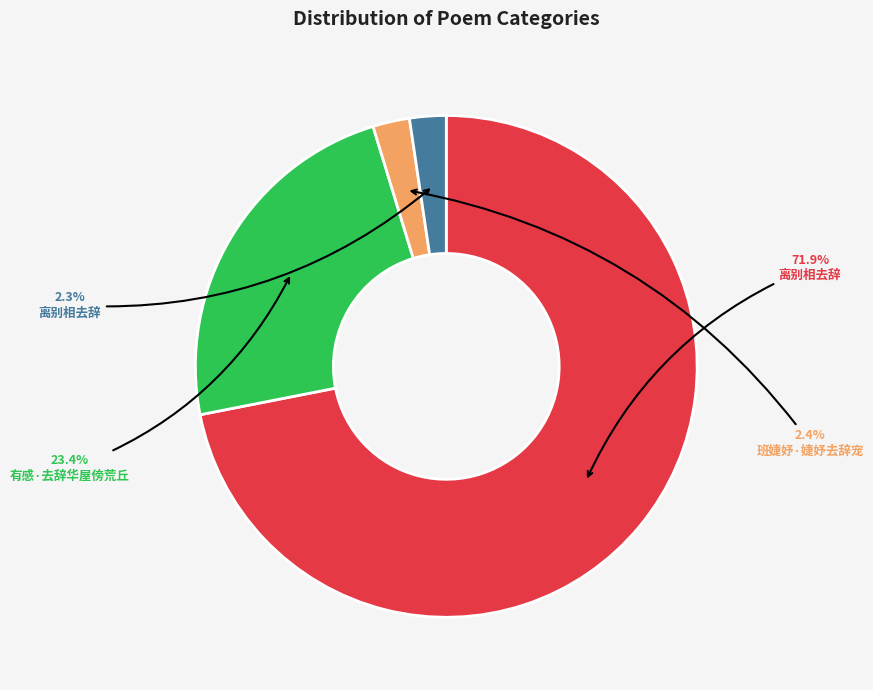

Is there any slice that represents more than half of the pie?

Yes